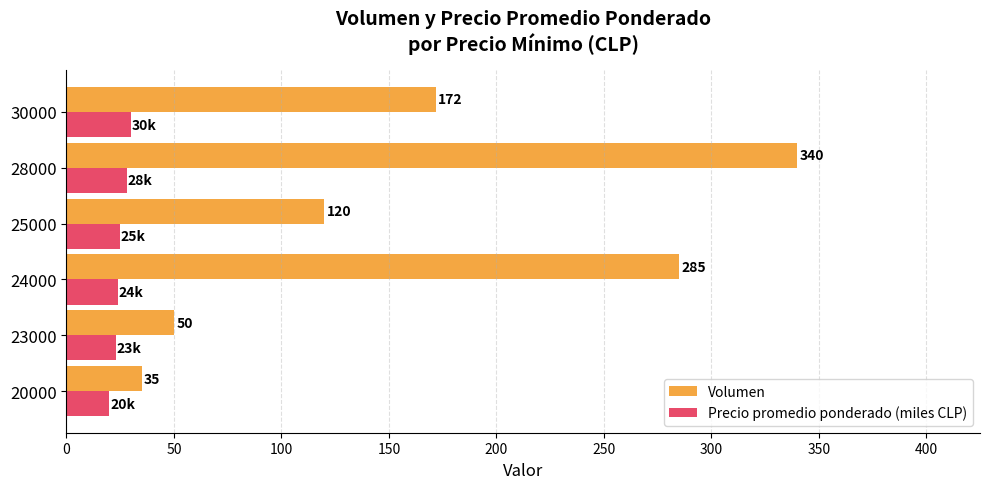

Which series has the largest total across all categories?

Volumen